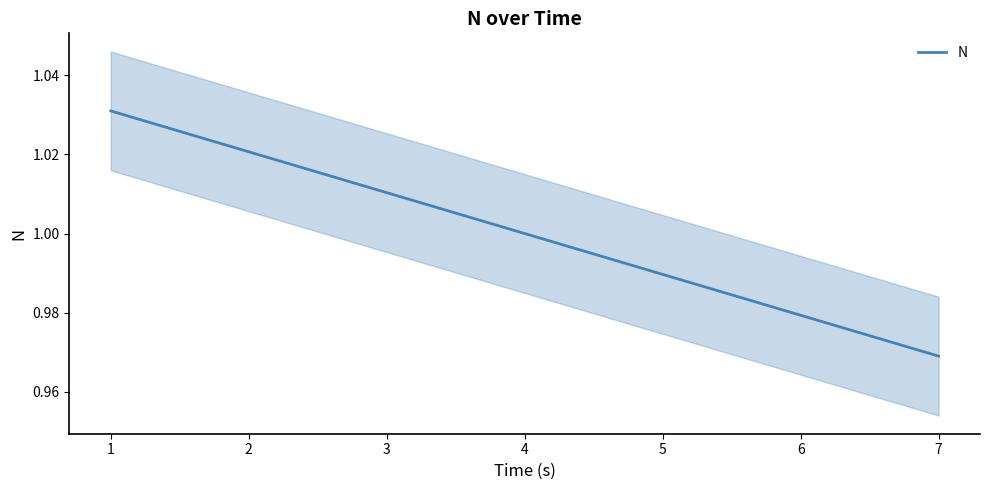

What is the difference between the maximum and minimum values?

0.1